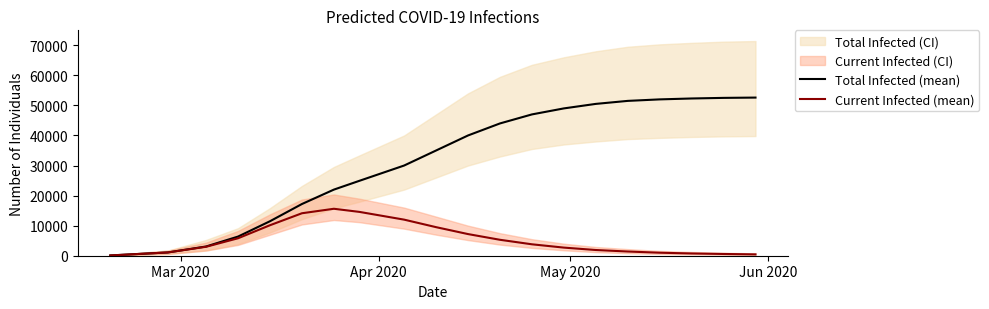

How many data points does each series have?

20